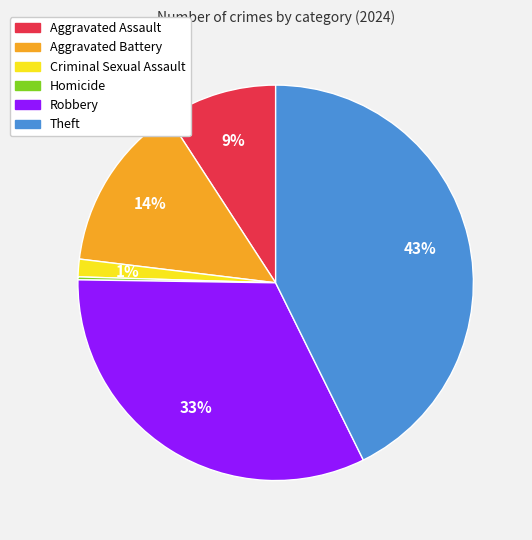

To the nearest percent, what percentage of the pie is Criminal Sexual Assault?

1%